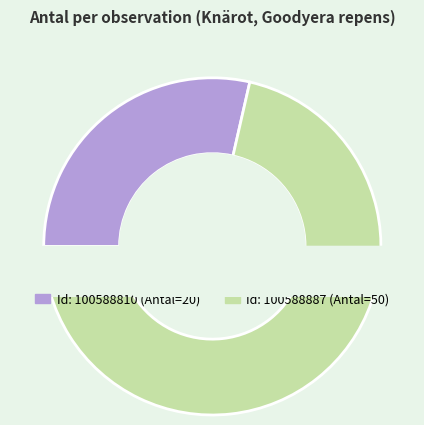

What percentage is the 100588810 slice, to the nearest percent?

29%